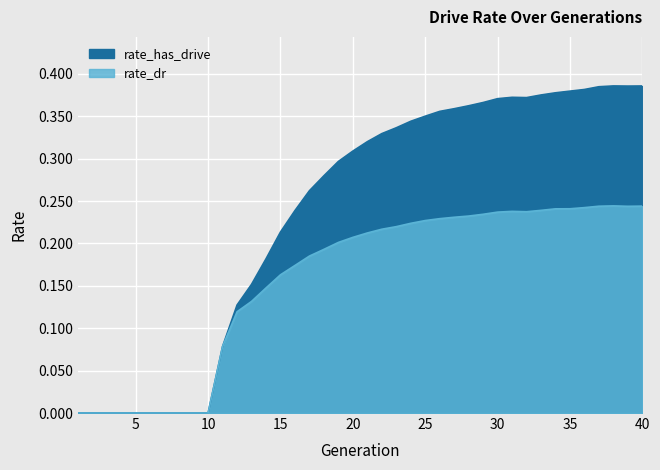

Which series has the largest total across all categories?

rate_has_drive